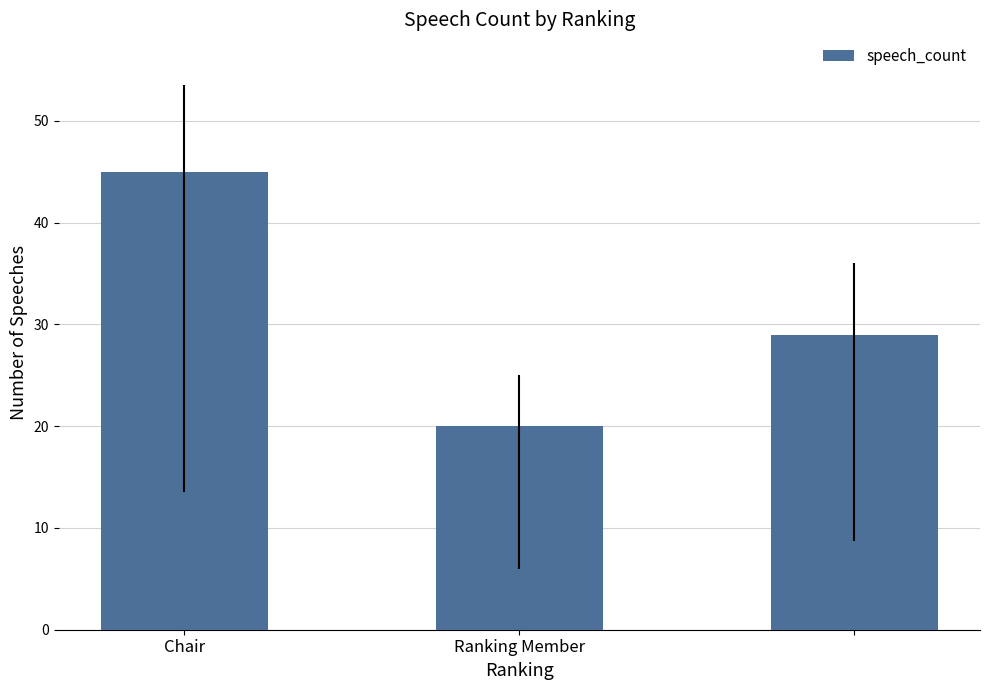

What is the smallest value displayed?

20